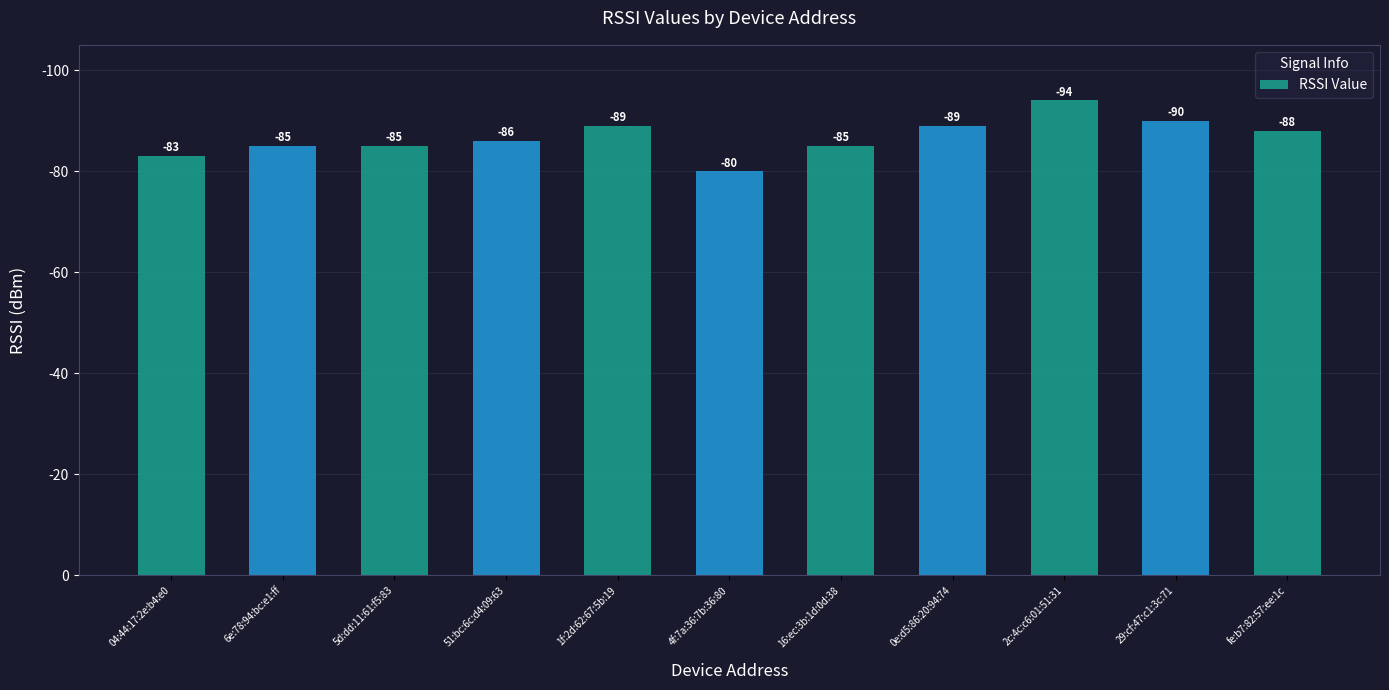

What position from the left is 1f:2d:62:67:5b:19?

5